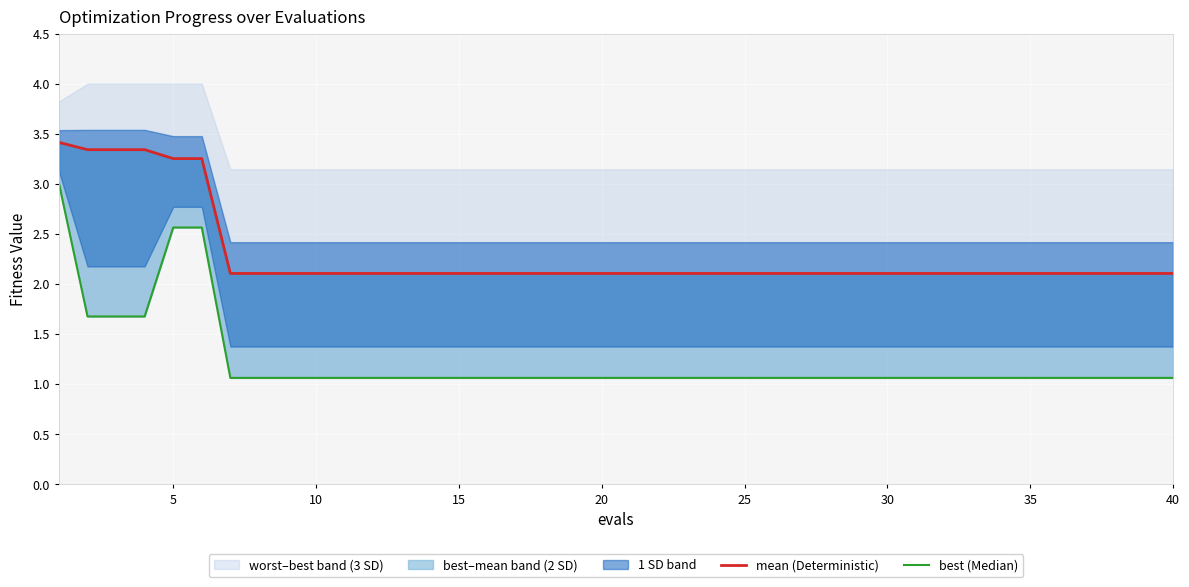

True or false: best (Median) and mean (Deterministic) cross at least once.

False